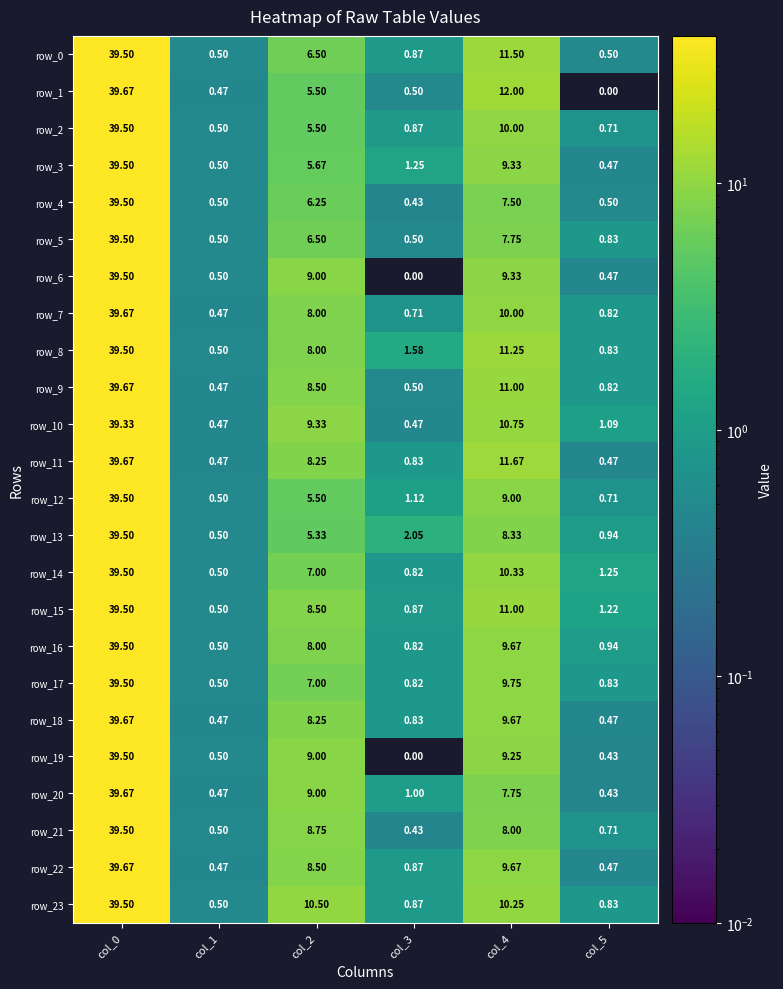

Is the value of row_7 at col_1 greater than the value of row_4 at col_5?

No